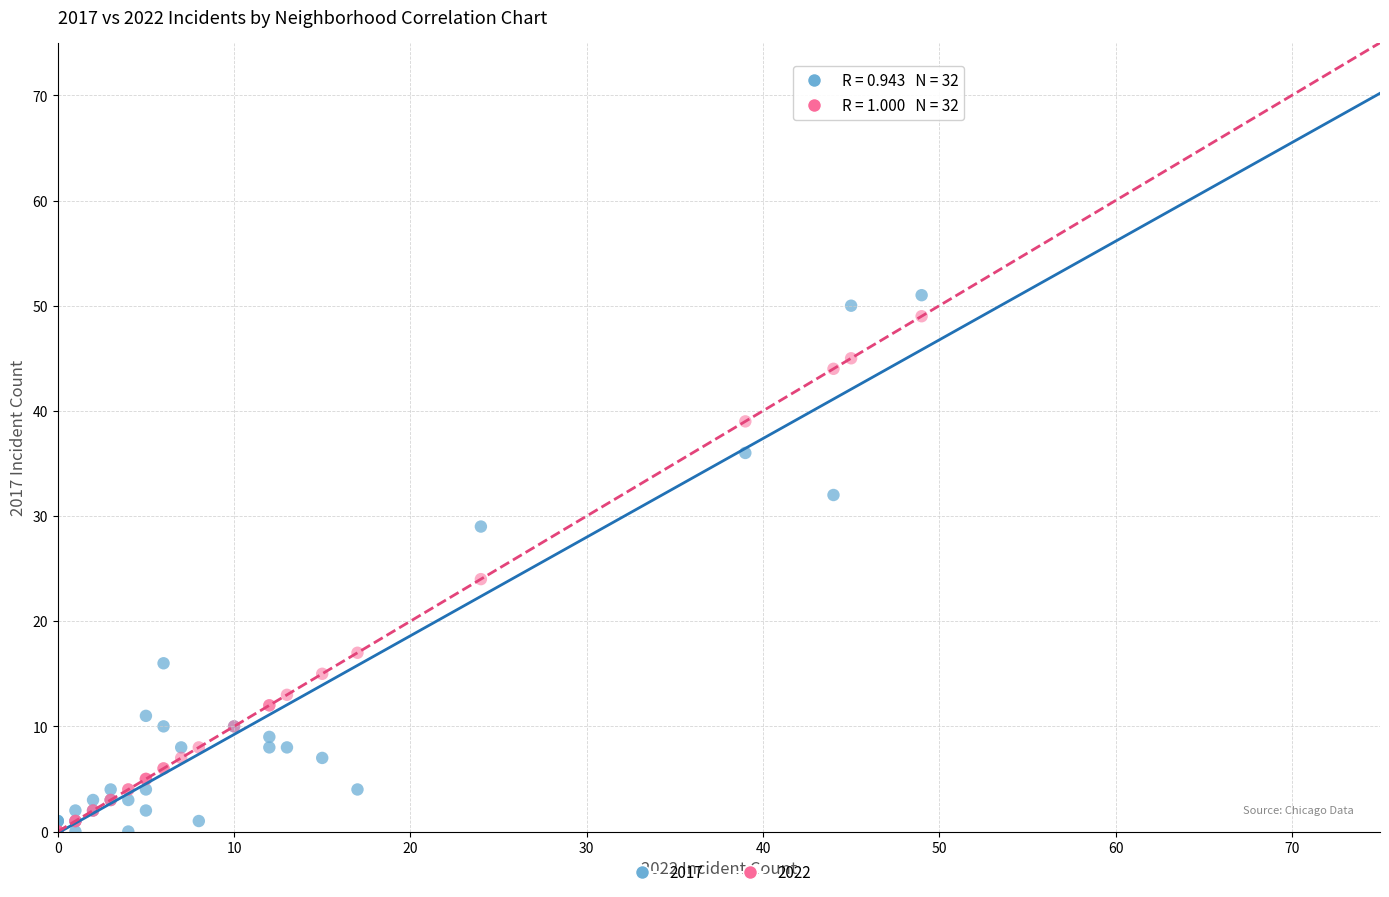

Across all series, what Y value is closest to 25?

24